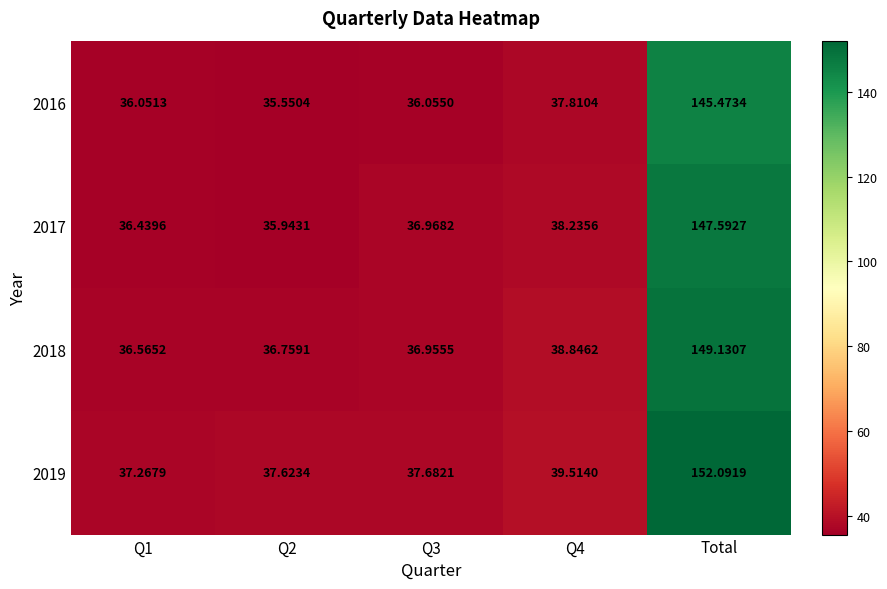

At which label does 2016 reach its peak?

Total